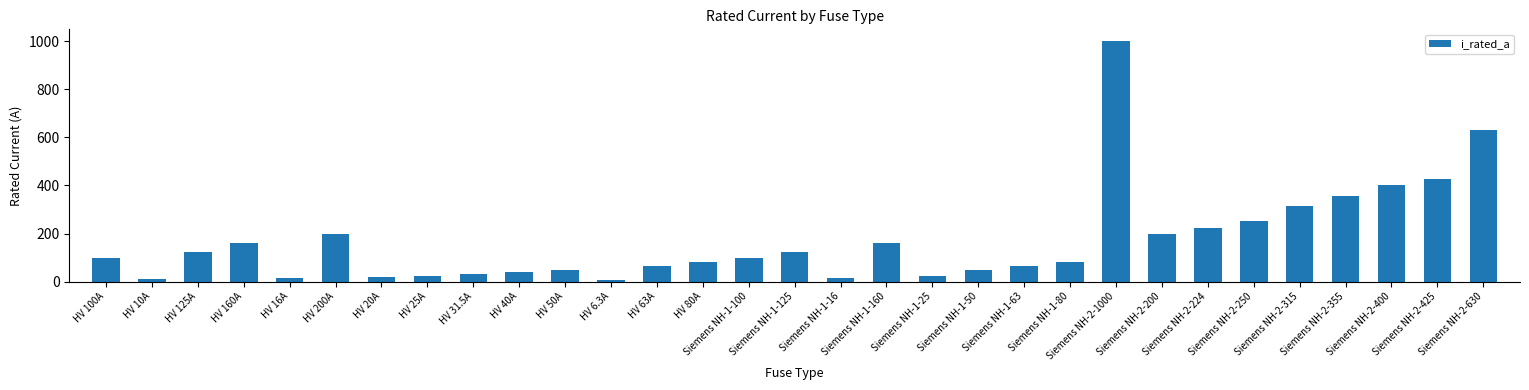

What is the greatest value displayed?

1000.0